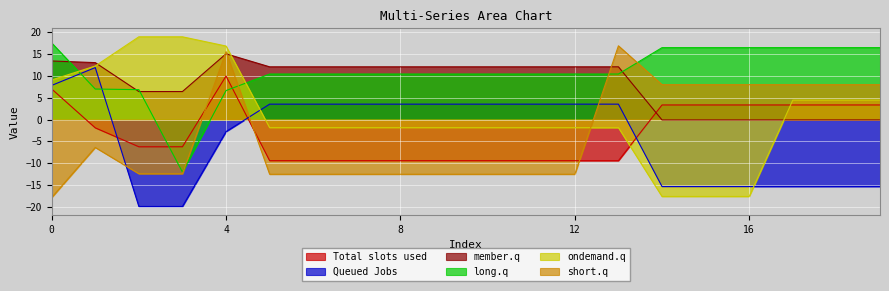

The value of Total slots used at 0 is 3.4. True or false?

False